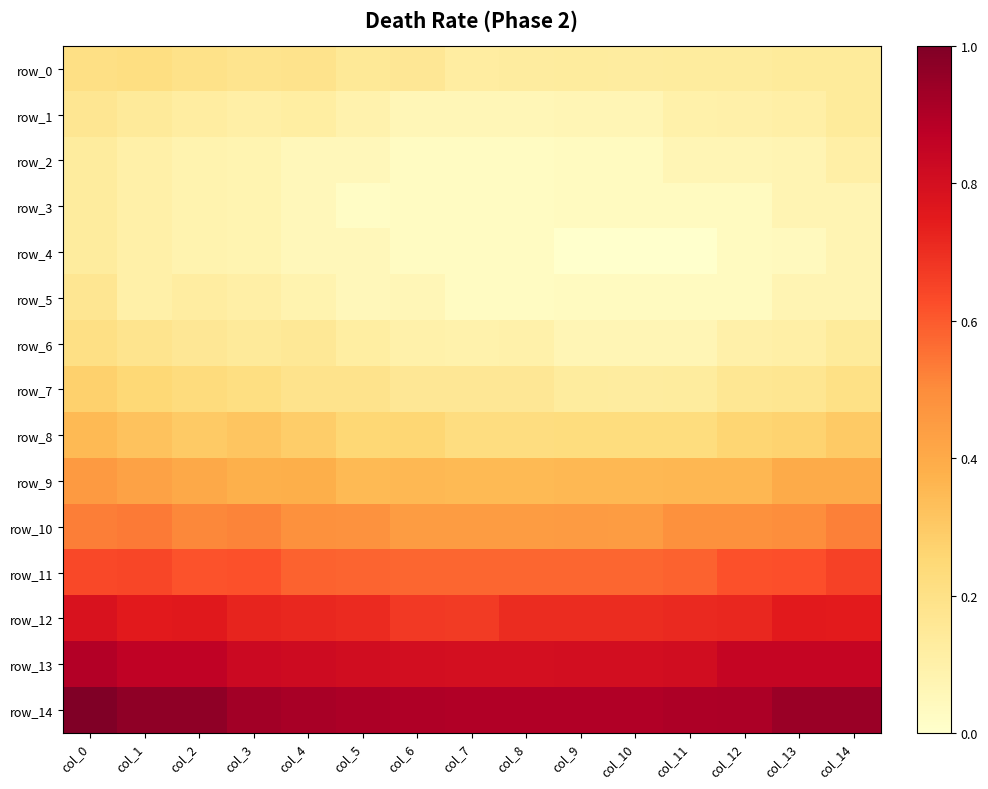

At how many categories does at least one series exceed 0?

15